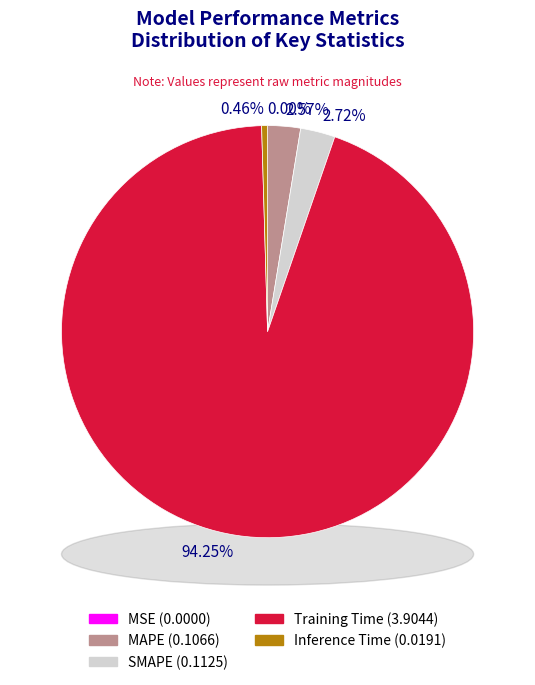

Which slice is the smallest?

MSE